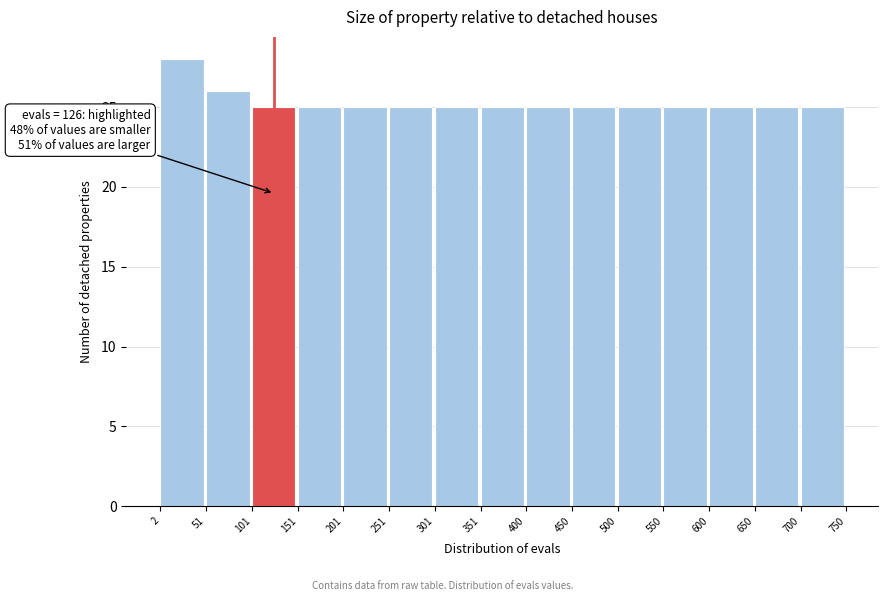

Over which range of the x-axis is the bar tallest?

2 to 51